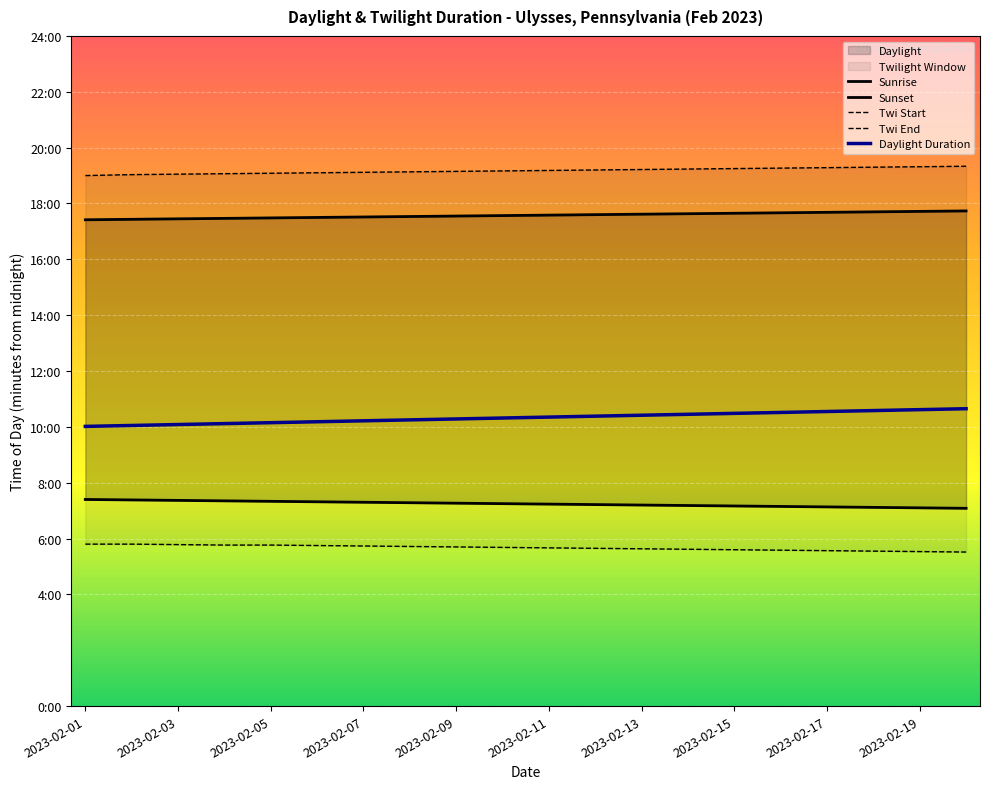

The Sunset series shows 1534 at 2023-02-15. True or false?

False